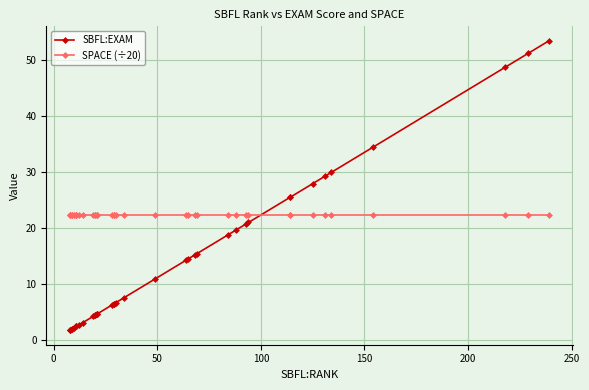

At how many categories does at least one series exceed 20?

40